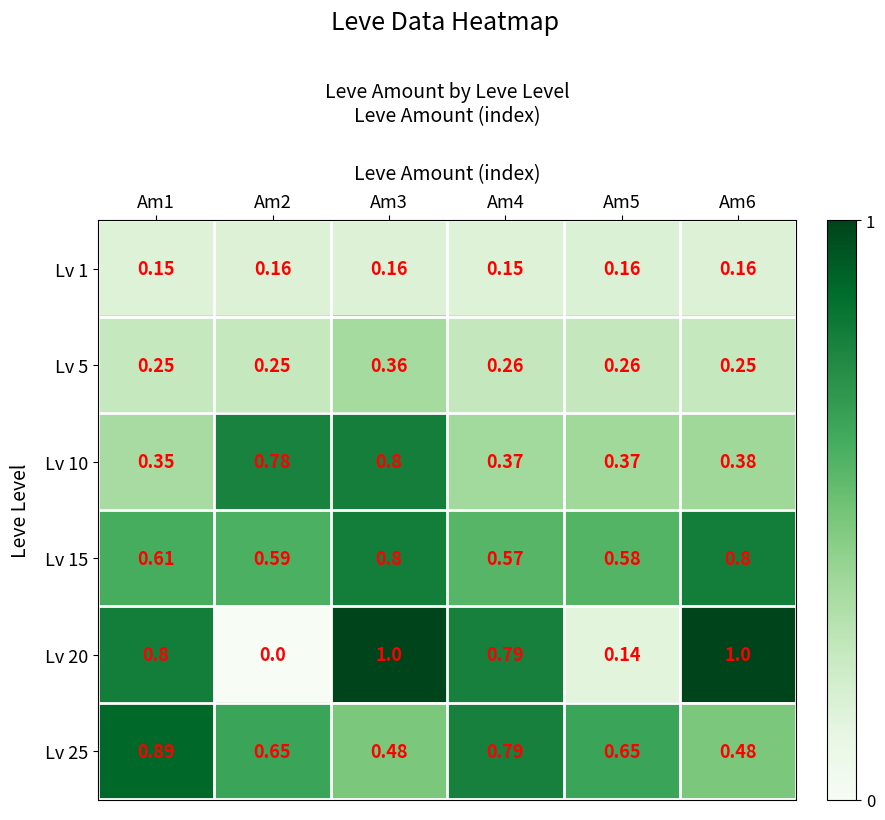

Is the value of Lv 5 at Am6 greater than the value of Lv 1 at Am1?

Yes